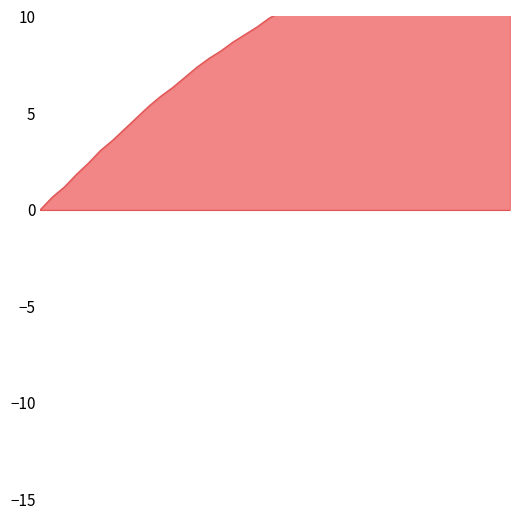

What is the change in value from 28.0 to 29.6?

+8.7